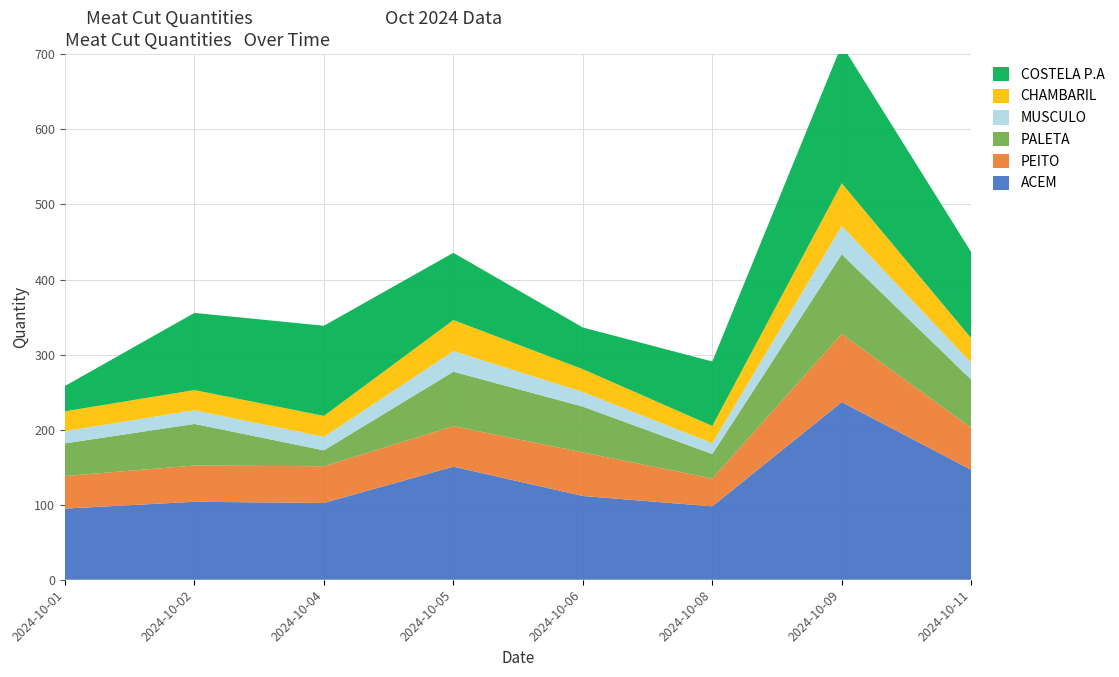

Reading left to right, transcribe all the data shown in this chart.

ACEM: 2024-10-01=94.8	2024-10-02=103.9	2024-10-04=102.3	2024-10-05=150.7	2024-10-06=111.6	2024-10-08=97.8	2024-10-09=236.7	2024-10-11=146.4
PEITO: 2024-10-01=43.4	2024-10-02=48.3	2024-10-04=48.9	2024-10-05=54.0	2024-10-06=58.0	2024-10-08=37.1	2024-10-09=90.8	2024-10-11=56.1
PALETA: 2024-10-01=43.5	2024-10-02=55.4	2024-10-04=21.2	2024-10-05=72.5	2024-10-06=61.1	2024-10-08=32.6	2024-10-09=106.1	2024-10-11=64.0
MUSCULO: 2024-10-01=16.3	2024-10-02=18.2	2024-10-04=17.9	2024-10-05=27.4	2024-10-06=19.4	2024-10-08=14.3	2024-10-09=37.8	2024-10-11=22.6
CHAMBARIL: 2024-10-01=26.4	2024-10-02=26.9	2024-10-04=28.0	2024-10-05=41.4	2024-10-06=30.4	2024-10-08=23.1	2024-10-09=56.8	2024-10-11=32.7
COSTELA P.A: 2024-10-01=33.8	2024-10-02=102.8	2024-10-04=120.1	2024-10-05=89.6	2024-10-06=55.6	2024-10-08=85.9	2024-10-09=184.5	2024-10-11=114.7